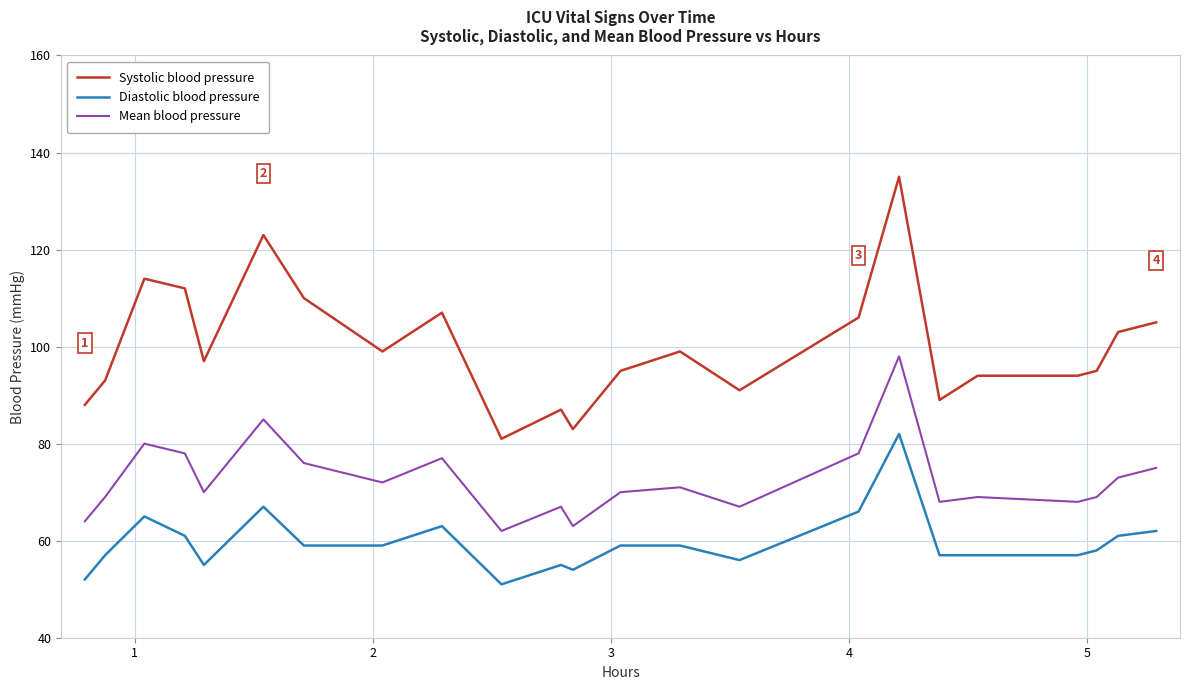

How many categories are shown in the chart?

23